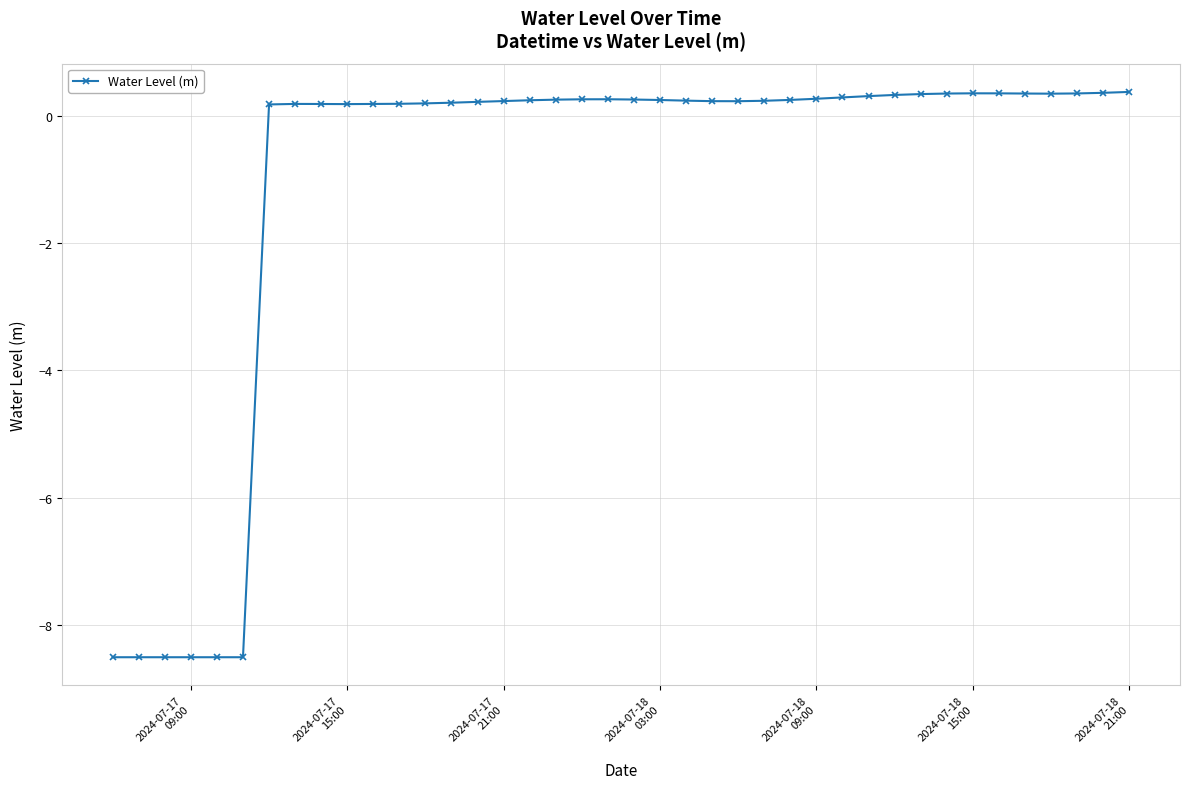

What is the minimum value shown in the chart?

-8.5